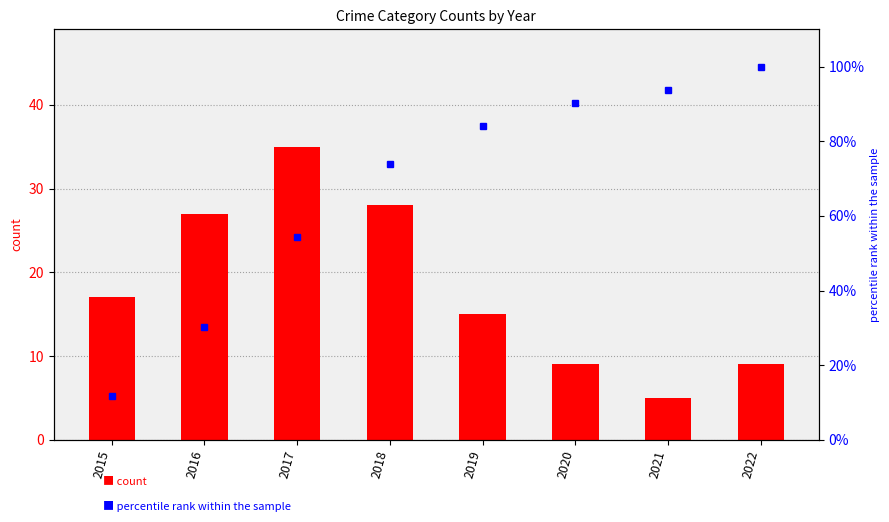

What is the spread (max minus min) of values at 2019?

69.1